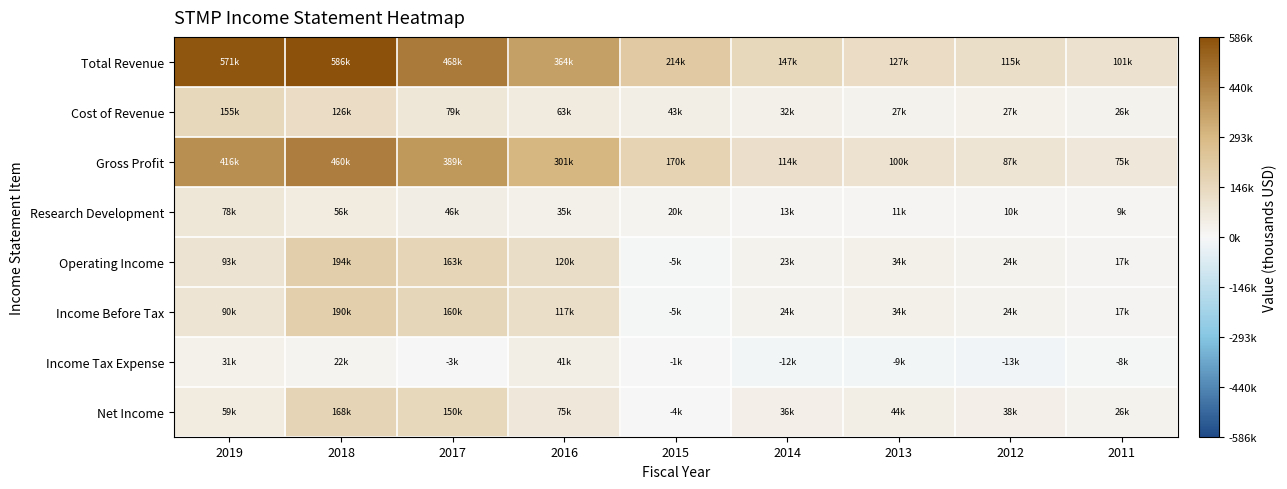

Which series changed the most between 2016 and 2012?

Total Revenue